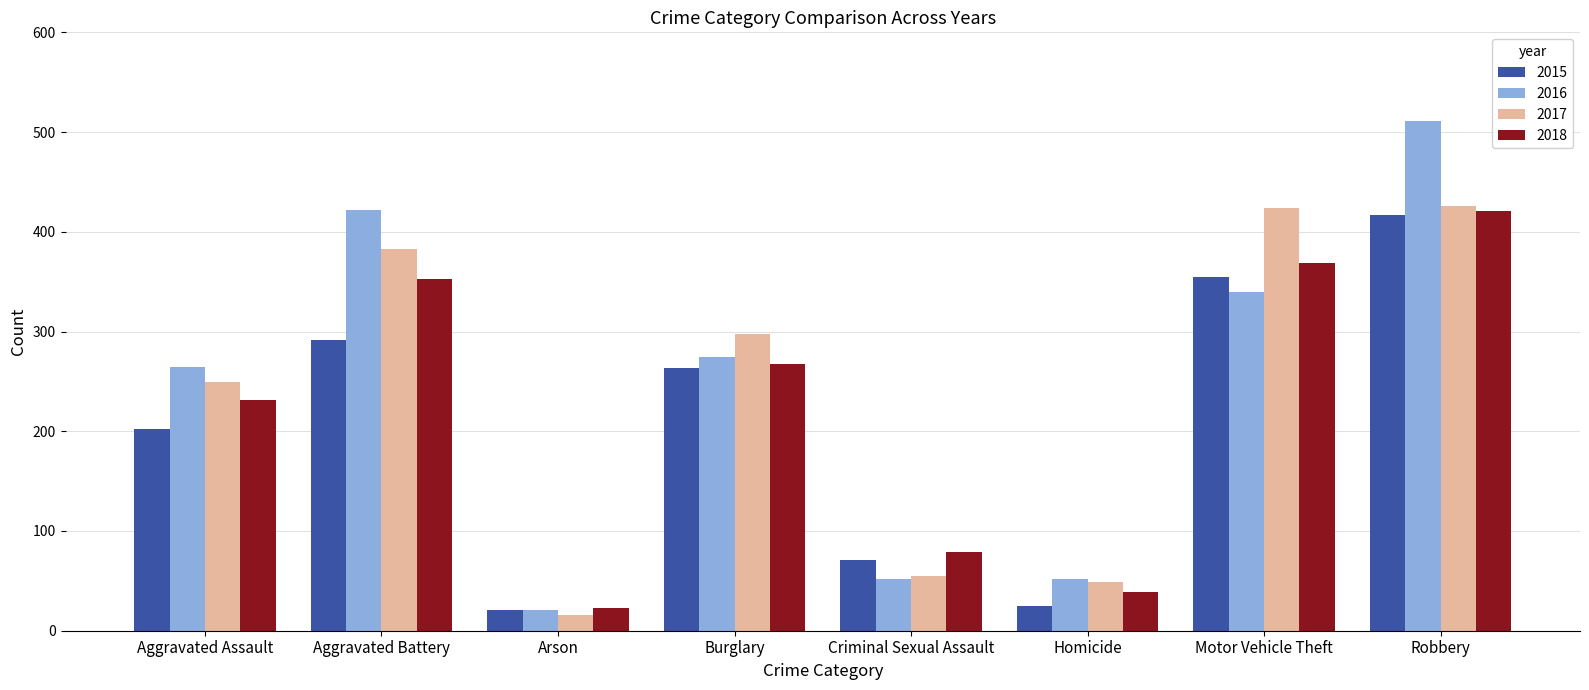

What is the difference between the 2015 values at Homicide and Aggravated Assault?

177